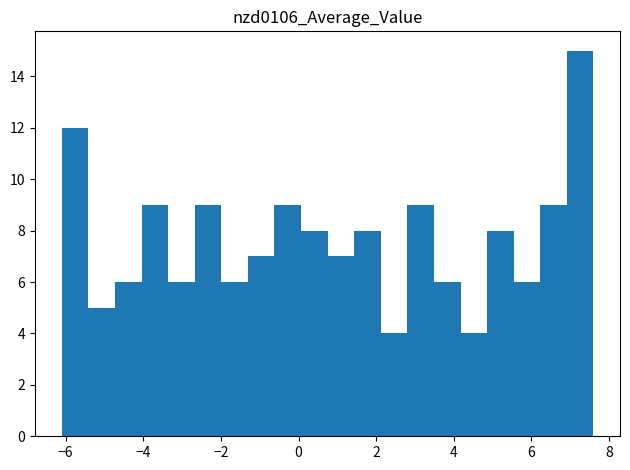

Read against the x-axis, roughly where is the centre of the tallest bar?

7.2